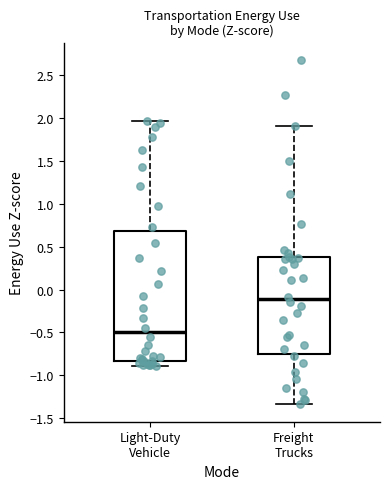

Reading left to right, transcribe this box plot: for each box, give where its median line is, the range the box spans, and where its two whiskers end, as read against the y-axis. The values are not printed on the chart, so give them approximately, as read against the axis.

Light-Duty Vehicle: median -0.50, box -0.85 to 0.70, whiskers -0.90 to 1.95
Freight Trucks: median -0.10, box -0.75 to 0.40, whiskers -1.35 to 1.90